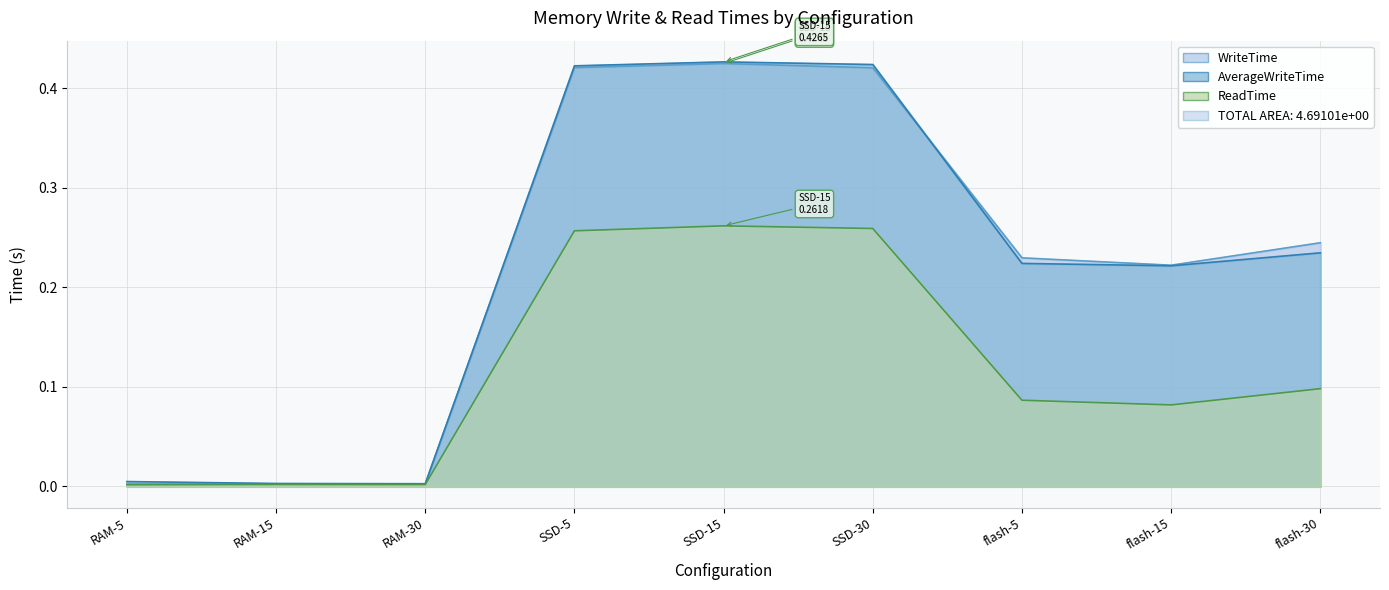

True or false: WriteTime and AverageWriteTime cross at least once.

True